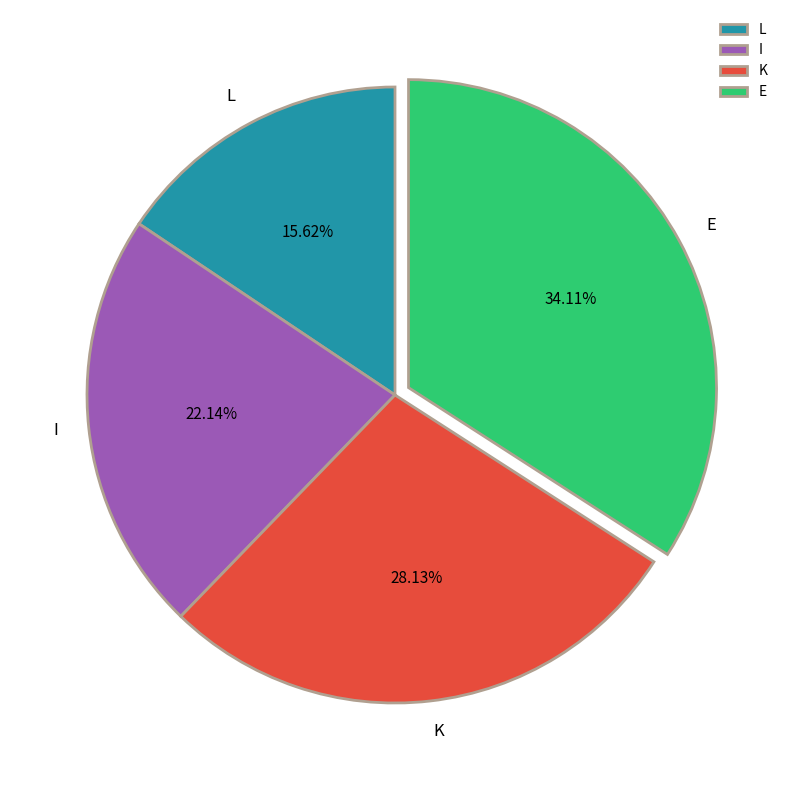

Which category has the smallest portion of the pie?

L